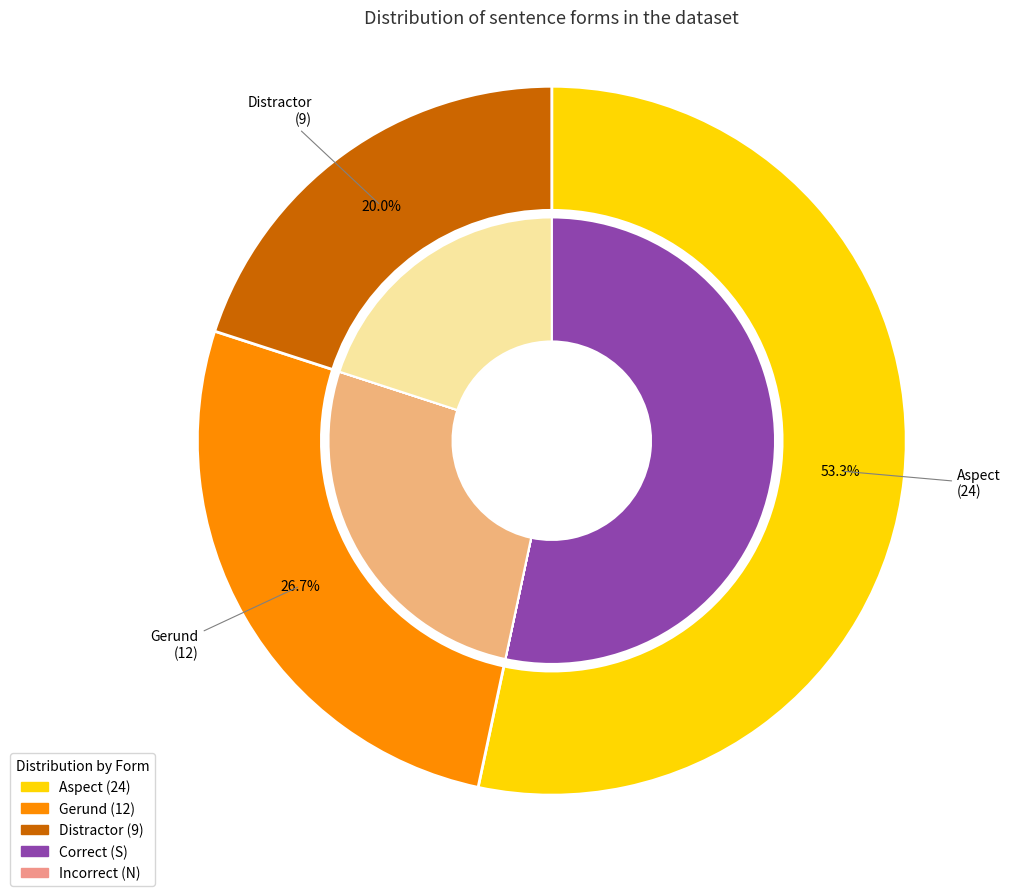

Which slice is the smallest?

Distractor